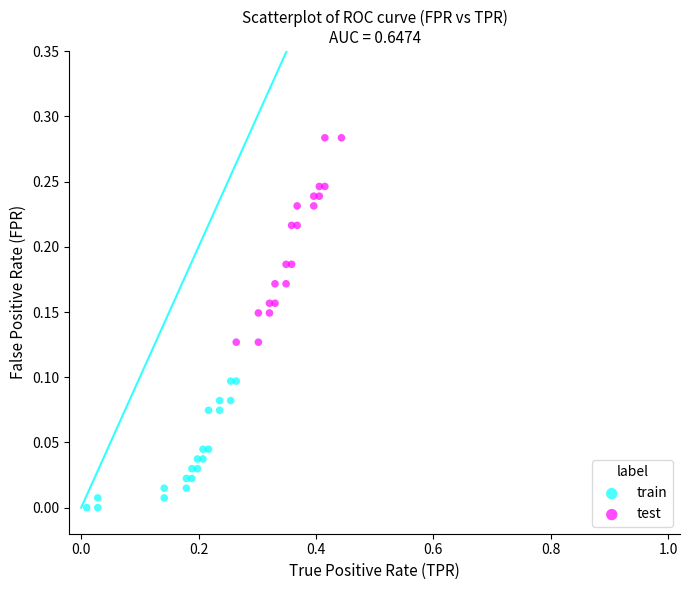

Which series has the largest Y range (max minus min)?

test